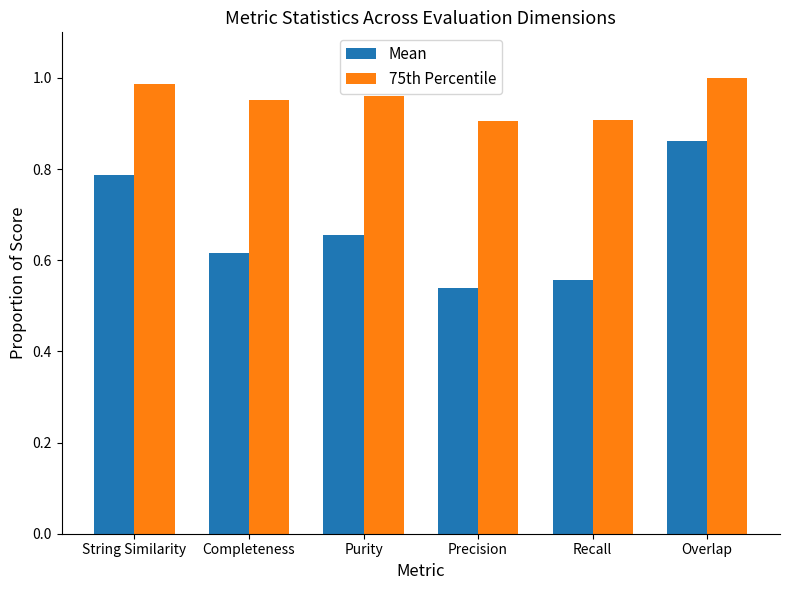

What is the sum of all 75th Percentile values?

5.7